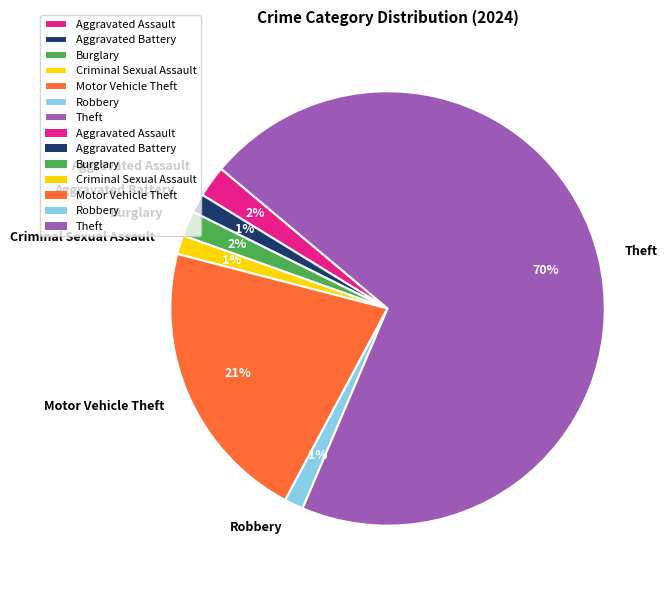

Which has a higher value, Burglary or Motor Vehicle Theft?

Motor Vehicle Theft